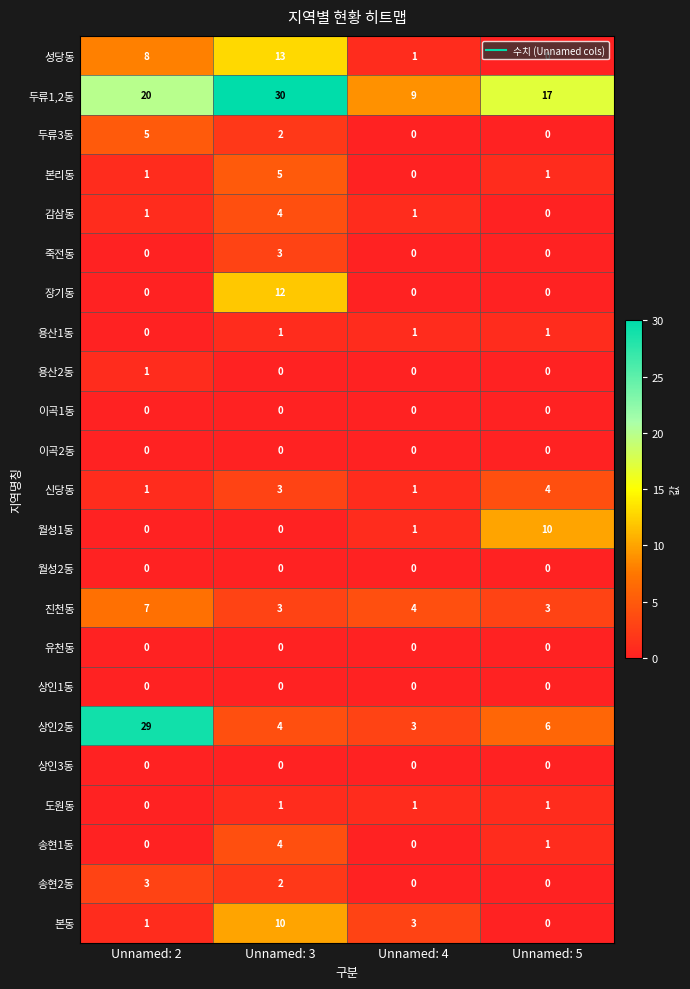

Which series has the largest total across all categories?

두류1,2동